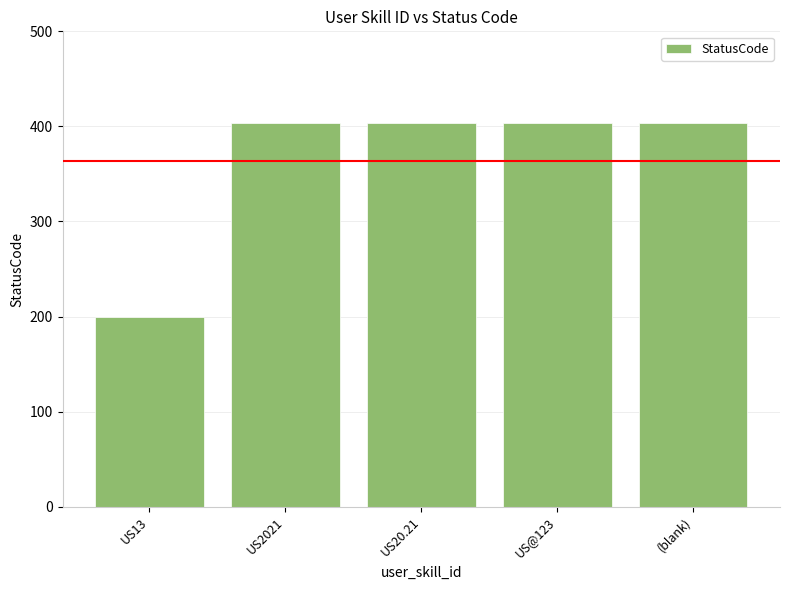

True or false: the data shows 404 at (blank).

True